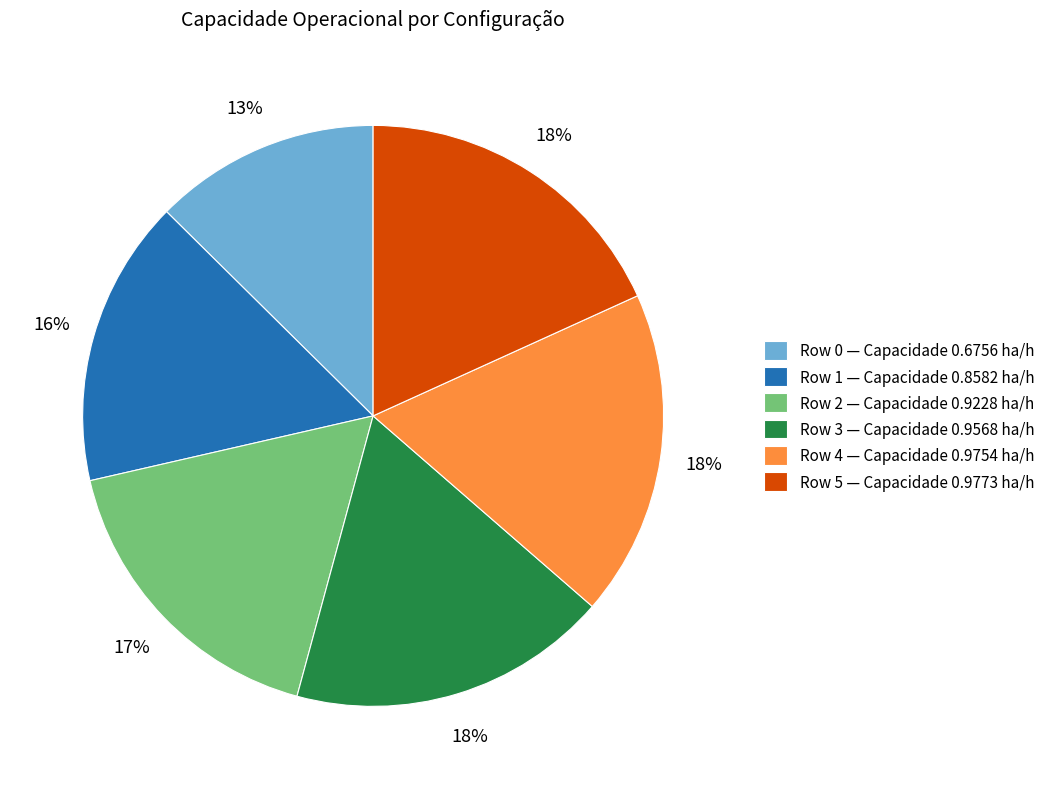

Is Row 1 the majority of the pie?

No